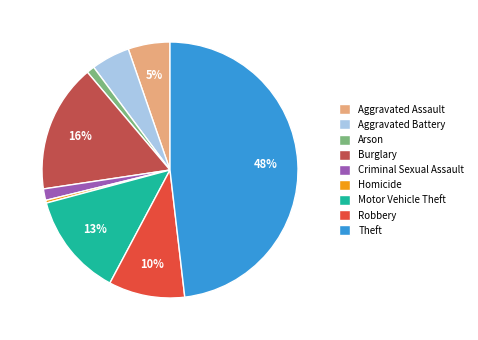

To the nearest percent, what percentage of the pie is Motor Vehicle Theft?

13%